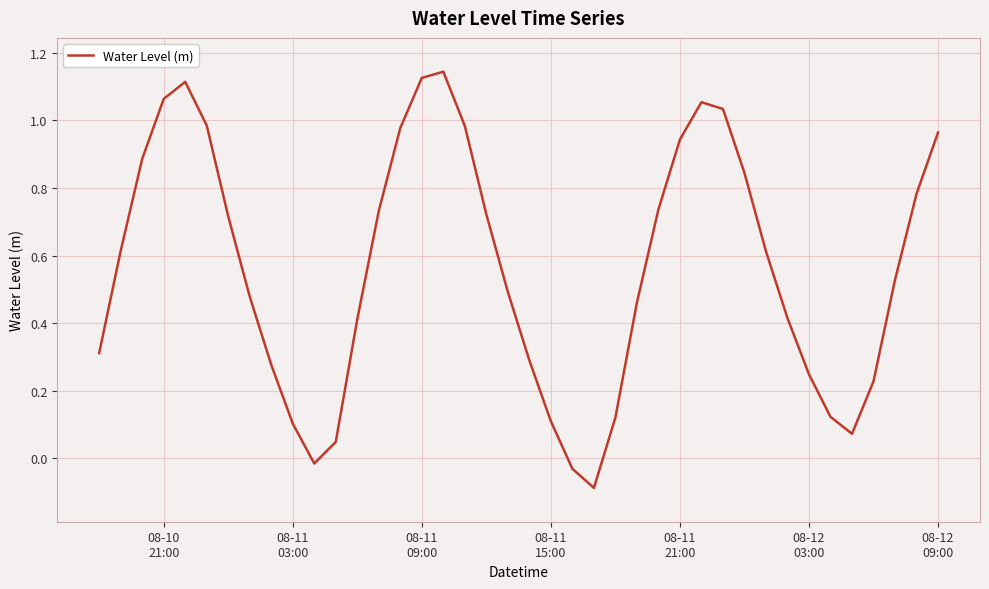

How many lines are shown in the chart?

1